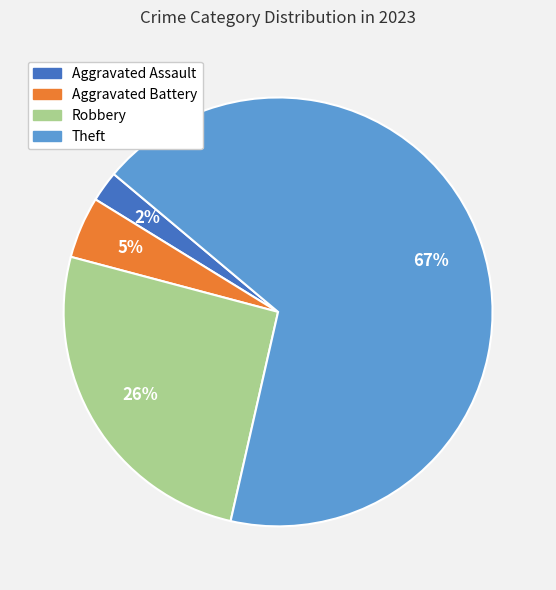

Which slice is the largest?

Theft